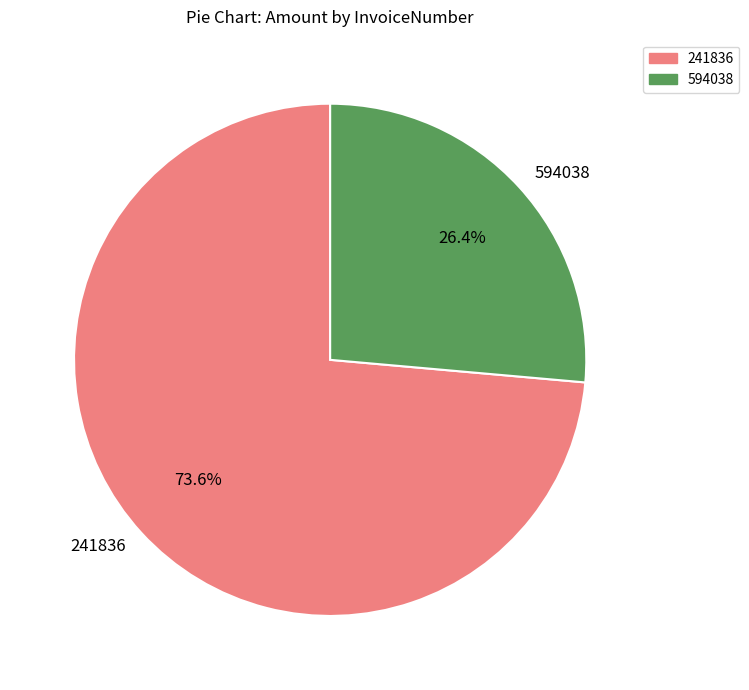

True or false: 241836 accounts for 67% of the total.

False